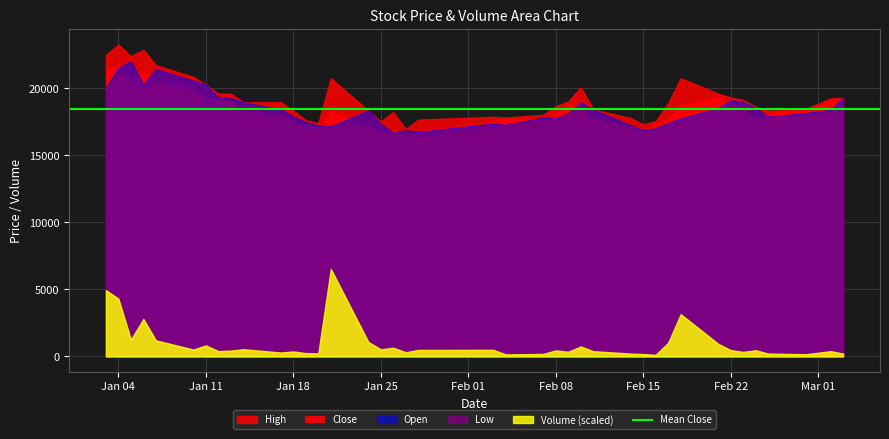

Reading left to right, transcribe all the data shown in this chart.

Close: 21428	21814	20655	21331	20655	20366	19304	19304	18937	18513	18049	17470	17277	17142	18339	17181	16698	16872	16524	16891	17547	17798	17740	18146	18899	18628	17779	17181	16872	17412	17818	18802	19401	18918	18648	17702	18223	18397	19111	19053
Open: 20076	21524	22006	20269	21427	20558	20269	19304	19246	18956	18416	17875	17489	17219	17161	18338	17335	16678	16871	16755	17373	17277	17817	17779	18145	18918	18416	17219	16871	17026	17412	17740	18531	19111	18975	18531	17894	18145	18396	19284
High: 22489	23261	22392	22875	21717	20848	20269	19593	19593	18956	18956	18338	17624	17393	20751	18338	17528	18223	16949	17663	17875	17817	18030	18667	19014	20076	18416	17779	17296	17547	18898	20751	19593	19304	19130	18628	18319	18454	19246	19284
Low: 19979	21041	20462	19883	20365	19690	19111	19111	18937	18165	17972	17470	16987	16891	17064	17180	16640	16505	16466	16331	17006	17277	17489	17740	18107	18435	17643	17045	16640	16871	17277	17470	18493	18570	18454	17605	17894	17914	18242	18686
Volume: 469128	408677	119518	264758	114208	48915	78256	38050	41824	51600	28064	35521	23909	22013	618918	103202	50594	61829	30091	46399	47143	14852	18202	42975	33463	71101	37539	20783	16920	11688	97446	299183	89927	45429	32340	44510	20752	16013	37682	20453